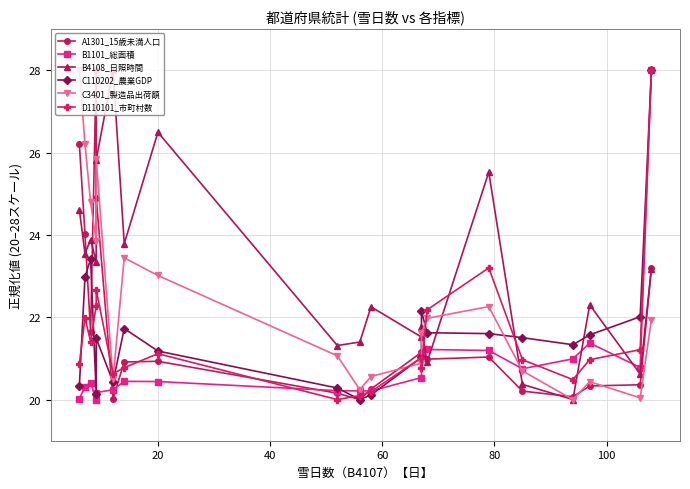

Reading left to right, list all the values displayed in this chart.

A1301_15歳未満人口: 26.2	24.0	21.6	28.0	24.9	20.0	20.9	20.9	20.2	20.0	20.3	21.1	21.1	21.0	21.0	20.2	20.1	20.3	20.4	23.2
B1101_総面積: 20.0	20.3	20.4	20.0	20.2	20.2	20.4	20.4	20.2	20.2	20.2	20.5	21.1	21.2	21.2	20.7	21.0	21.4	20.8	28.0
B4108_日照時間: 24.6	23.5	23.9	23.3	25.8	28.0	23.8	26.5	21.3	21.4	22.3	21.5	21.8	20.9	25.5	20.4	20.0	22.3	20.6	23.2
C110202_農業GDP: 20.3	23.0	23.4	20.1	21.5	20.4	21.7	21.2	20.3	20.0	20.1	21.0	22.2	21.6	21.6	21.5	21.3	21.6	22.0	28.0
C3401_製造品出荷額: 28.0	26.2	24.8	23.9	25.8	20.5	23.4	23.0	21.1	20.2	20.6	20.9	21.6	22.0	22.3	20.7	20.0	20.4	20.0	21.9
D110101_市町村数: 20.9	22.0	21.4	22.3	22.7	20.6	20.8	21.1	20.0	20.1	20.2	21.0	20.8	22.2	23.2	21.0	20.5	21.0	21.2	28.0